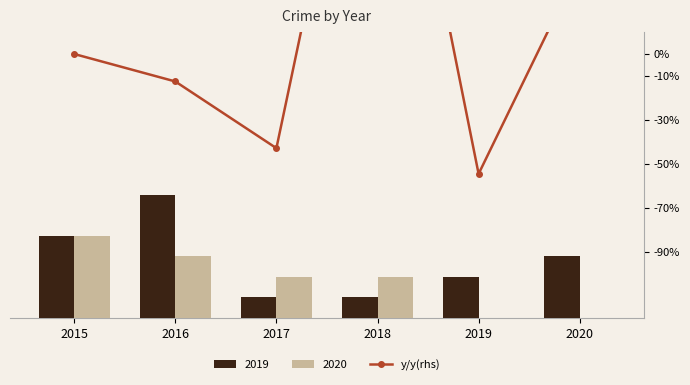

What is the difference between the maximum and minimum values?

2.3